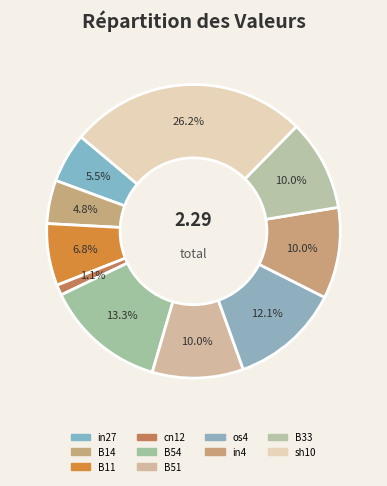

Is there a majority slice in this chart?

No